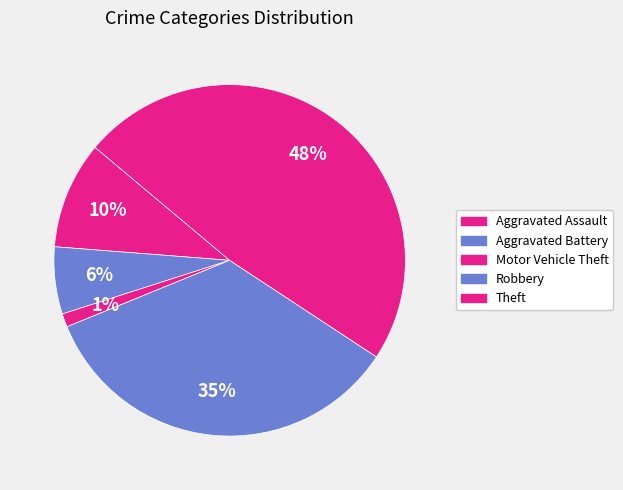

How many segments does this pie chart have?

5